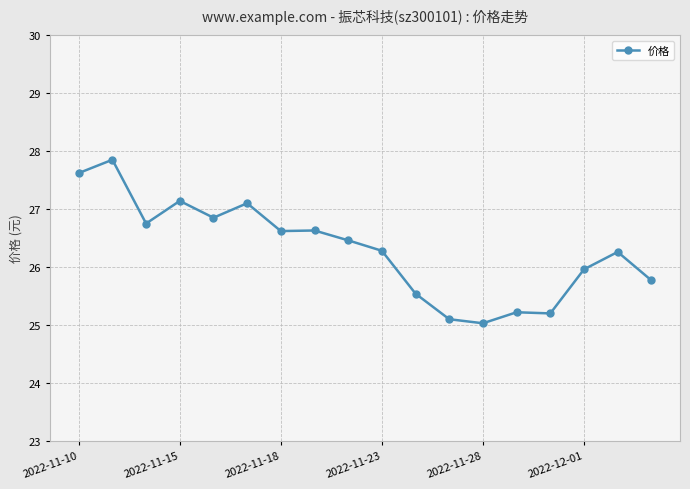

What is the greatest value displayed?

27.9